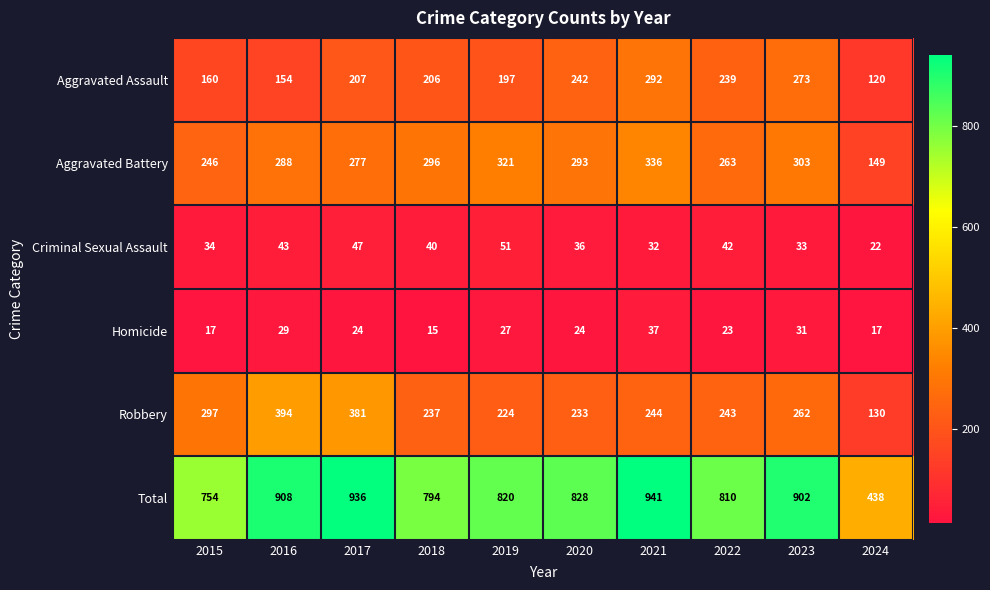

Is it true that Homicide equals 6 at 2020?

False